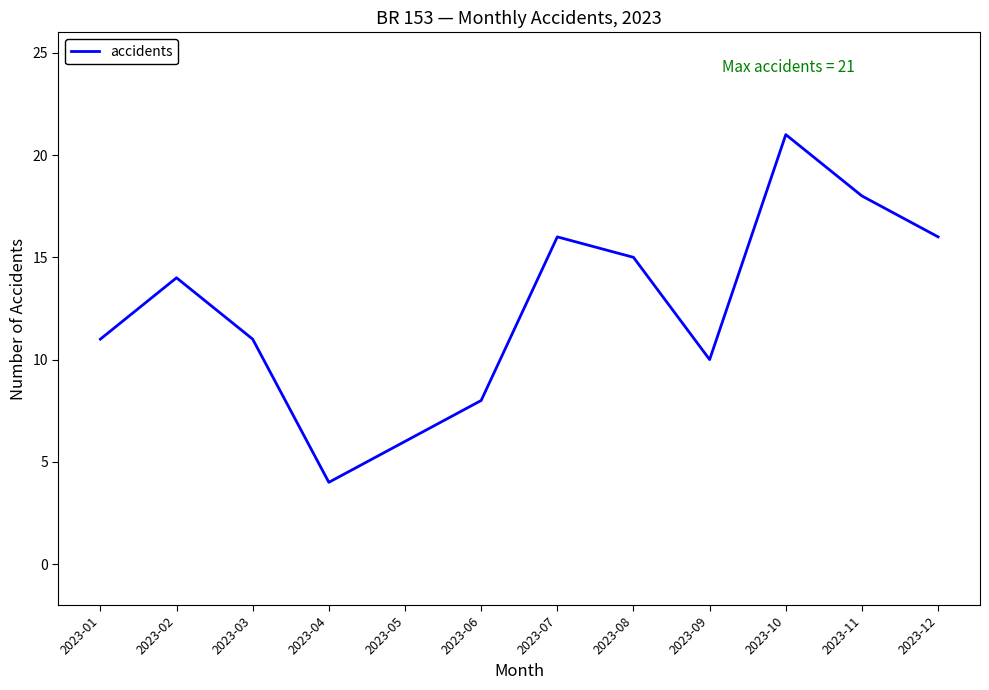

Does the chart display data point markers on the line(s)?

No